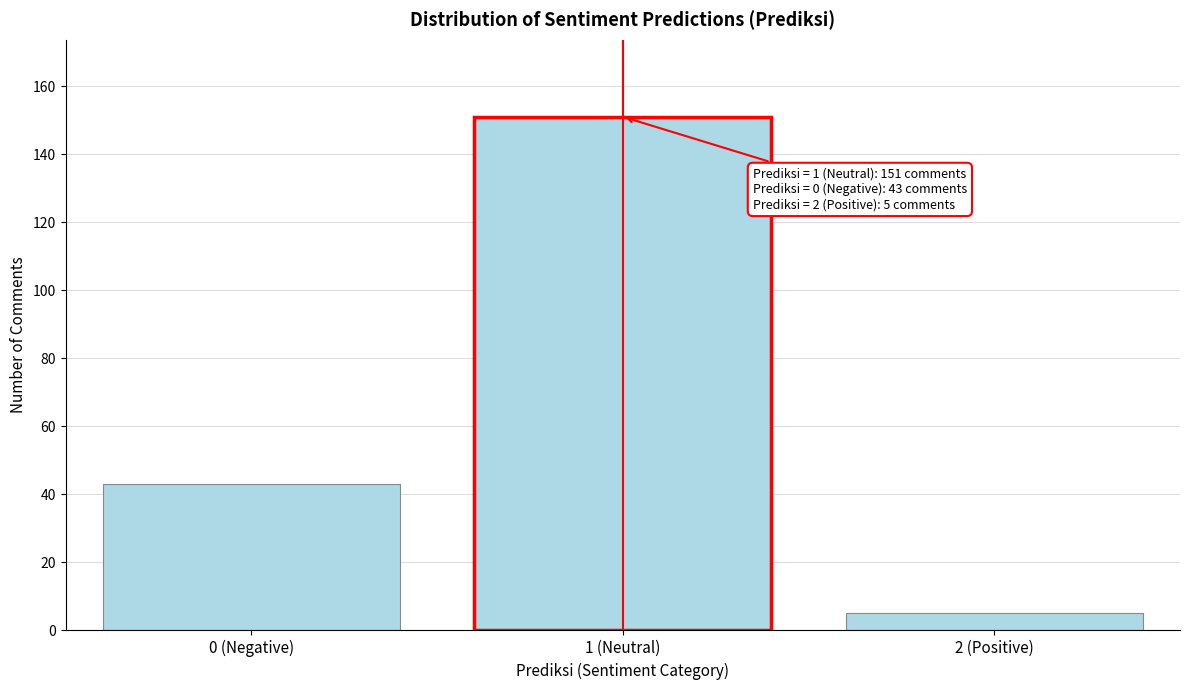

Reading left to right, extract all data points from this chart.

0 (Negative)=43	1 (Neutral)=151	2 (Positive)=5